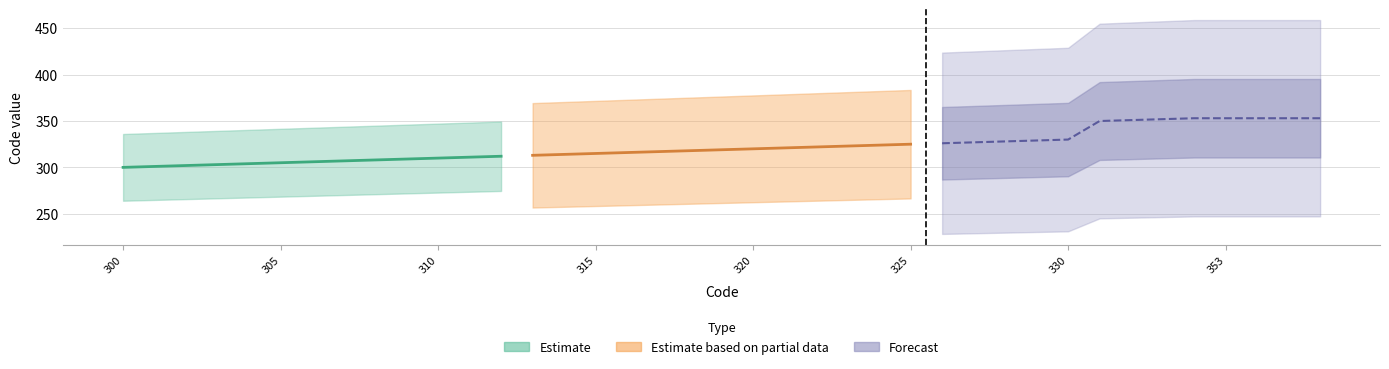

At which category does the chart reach its minimum across all series?

300